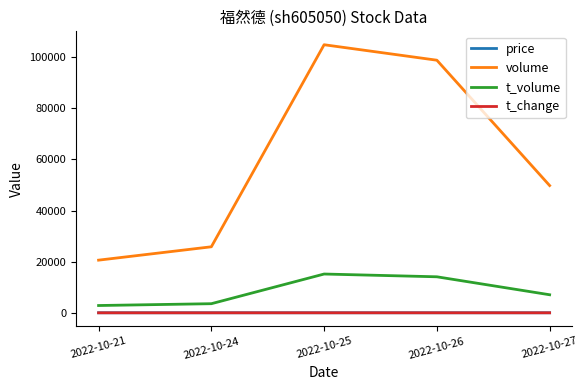

Rank the categories by volume value from lowest to highest.

2022-10-21, 2022-10-24, 2022-10-27, 2022-10-26, 2022-10-25